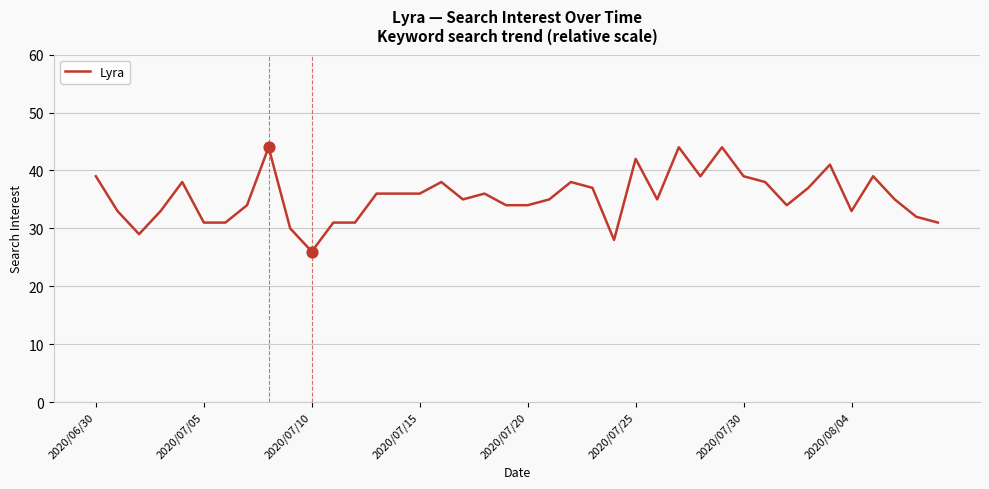

What is the minimum value shown in the chart?

26